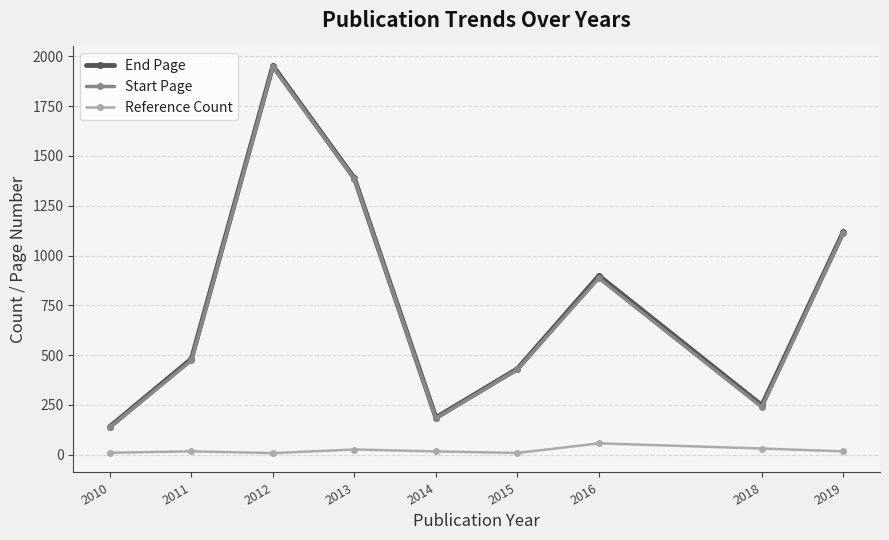

What is the difference between the Start Page values at 2015 and 2016?

458.0